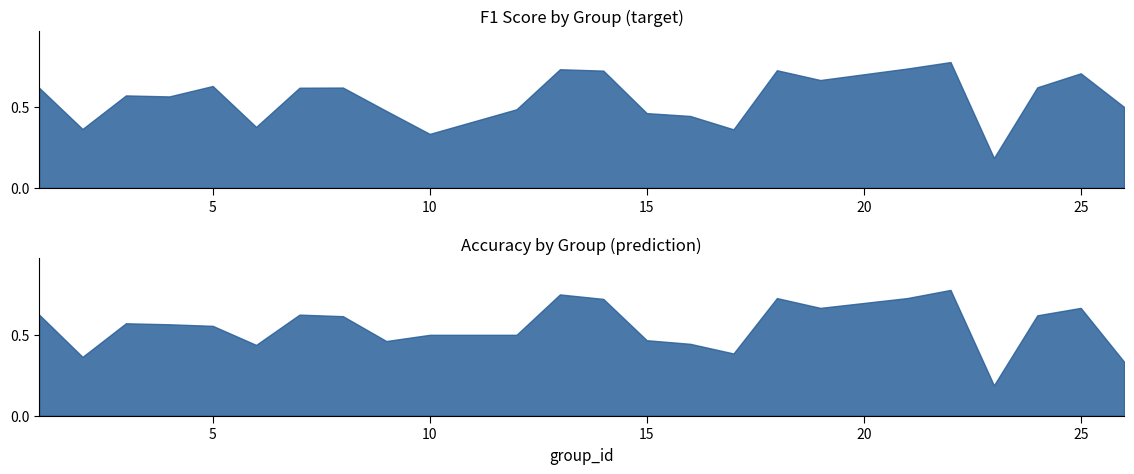

Where is the first local maximum for accuracy?

3